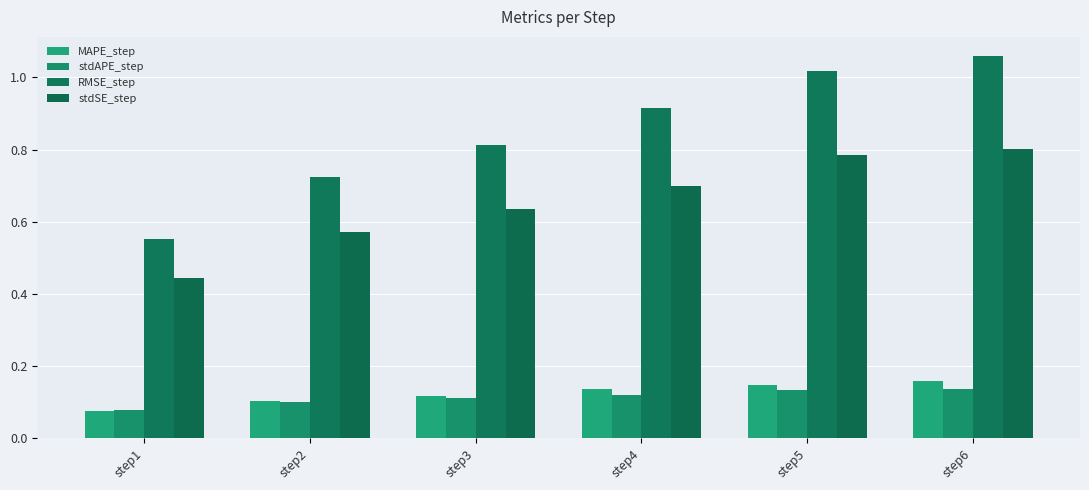

True or false: stdAPE_step has a value of 0.1 at step3.

False